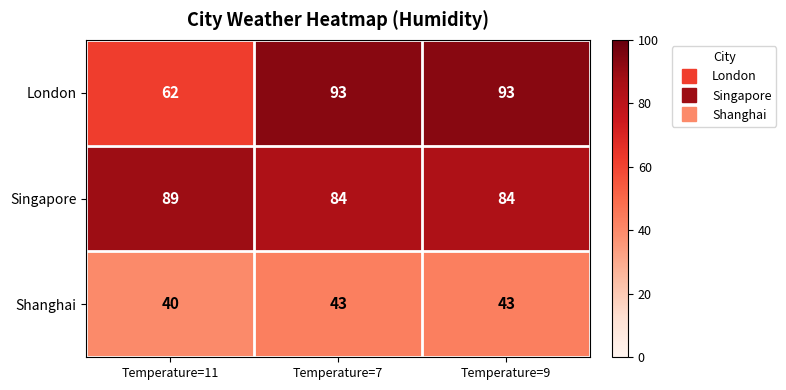

Which series has the largest total across all categories?

Singapore